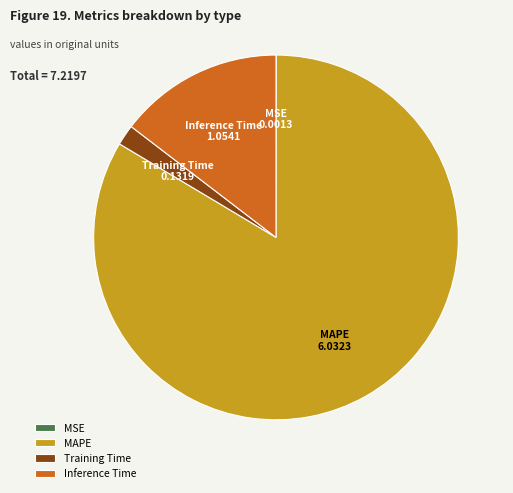

Does Inference Time represent more than half of the total?

No